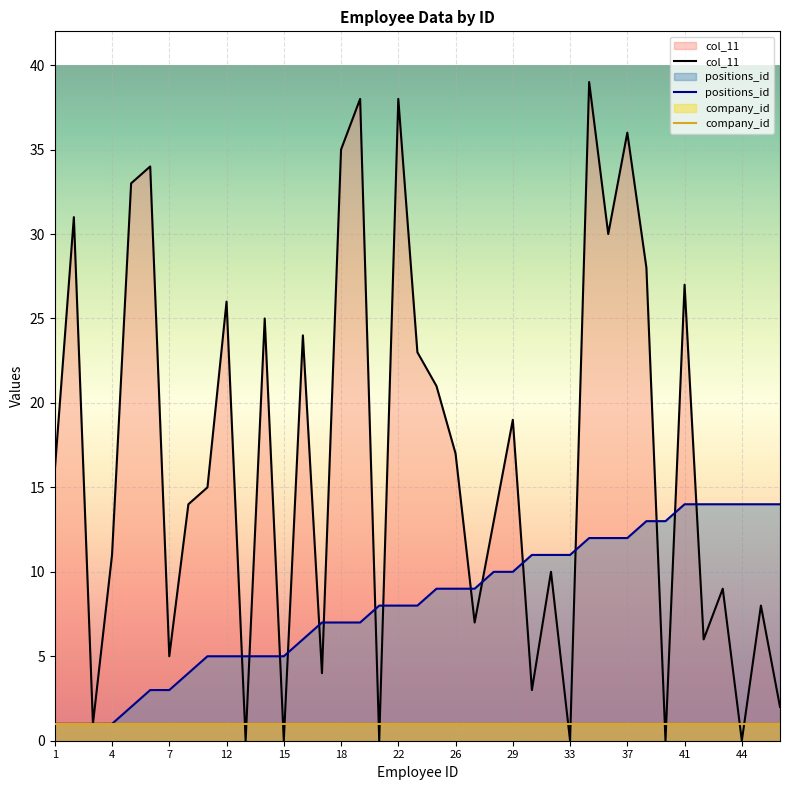

True or false: company_id has more than 1 interior local peaks.

False